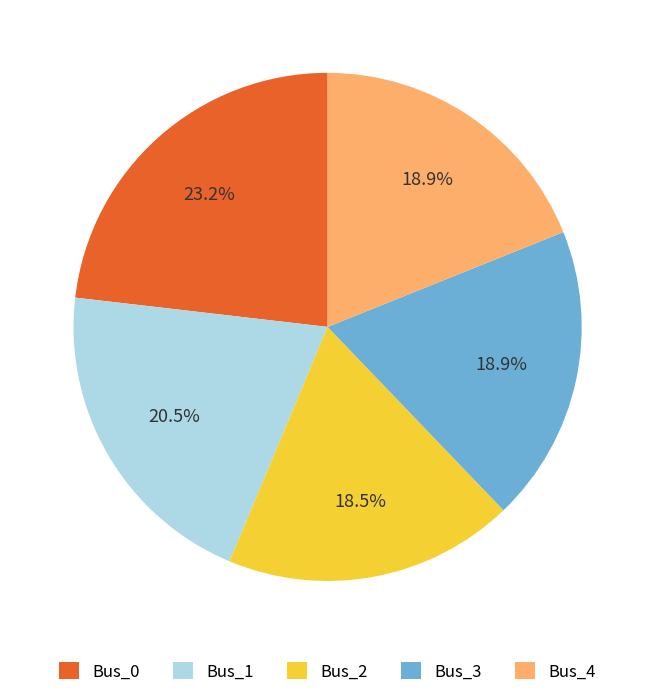

To the nearest percent, what portion does Bus_4 represent?

19%